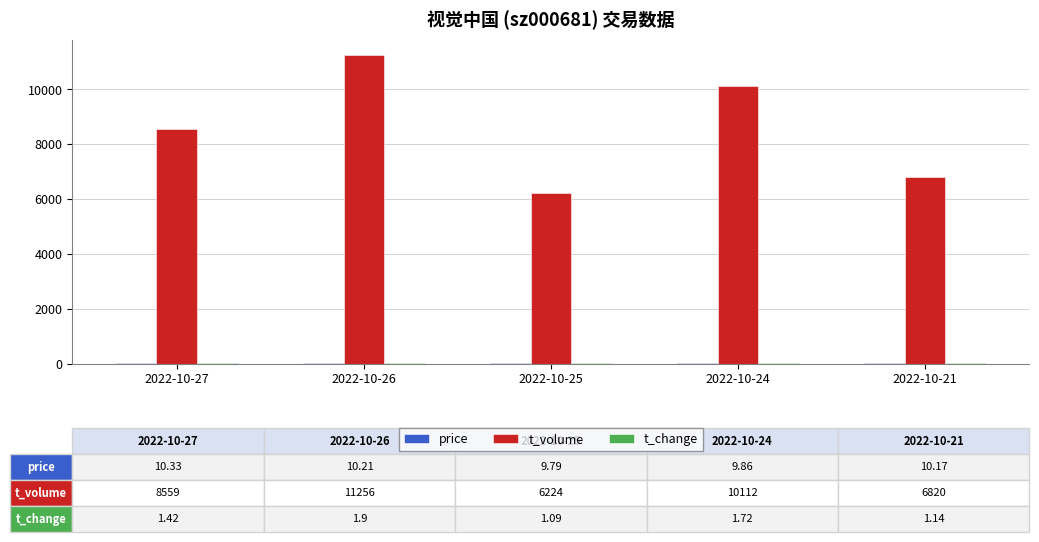

The value of t_volume at 2022-10-24 is 16870.3. True or false?

False